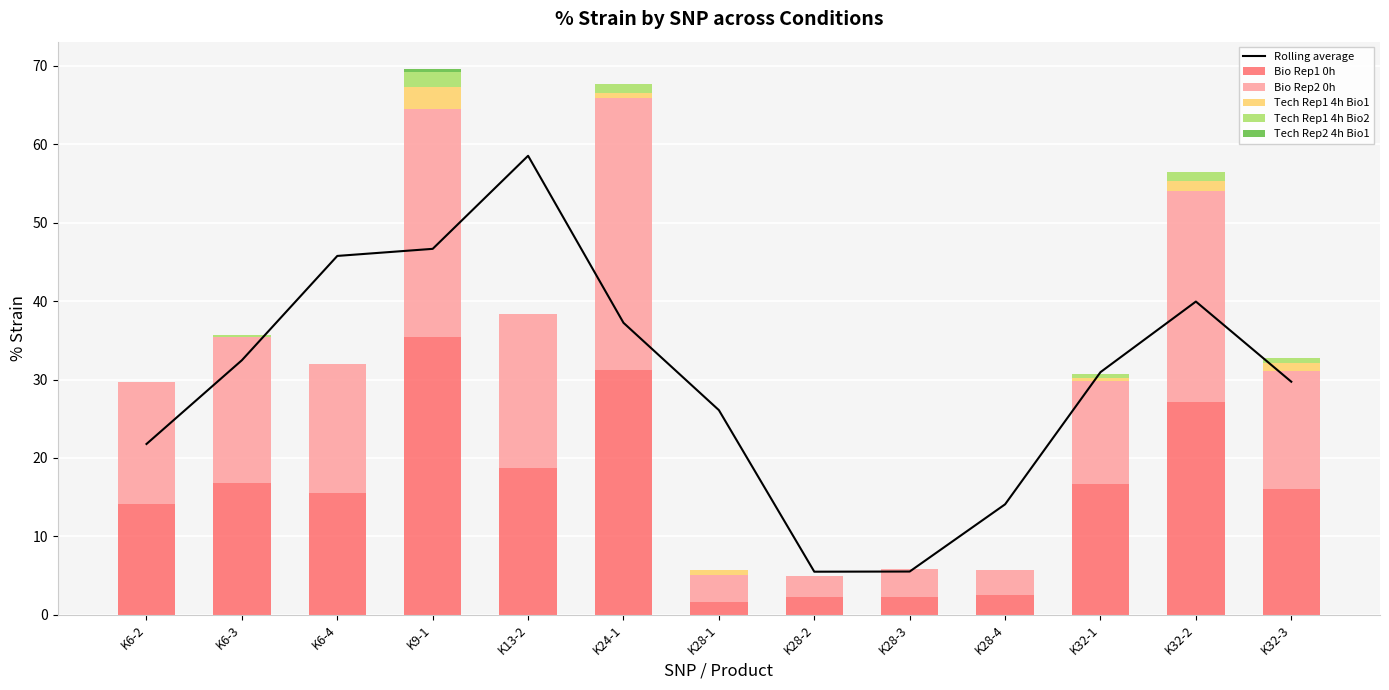

The Bio Rep2 0h series shows 24.8 at K6-3. True or false?

False